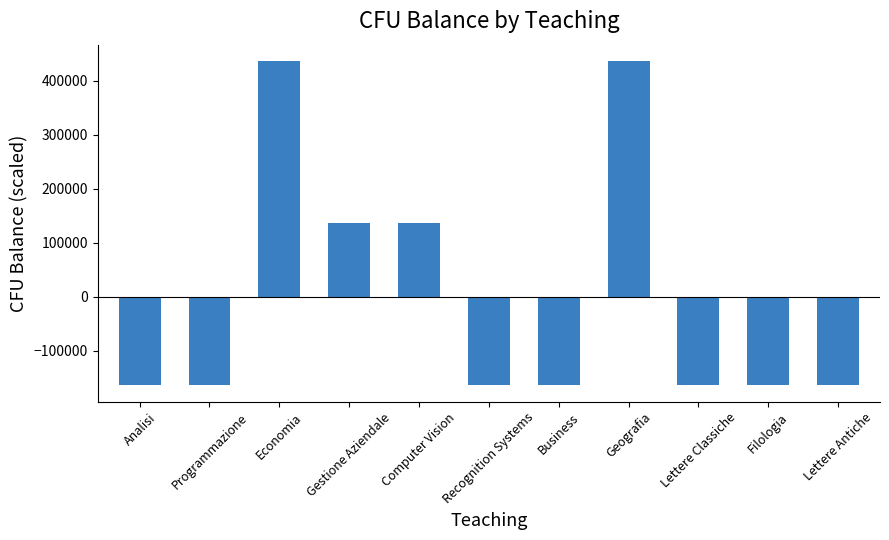

What is the difference between the maximum and minimum values?

600000.0